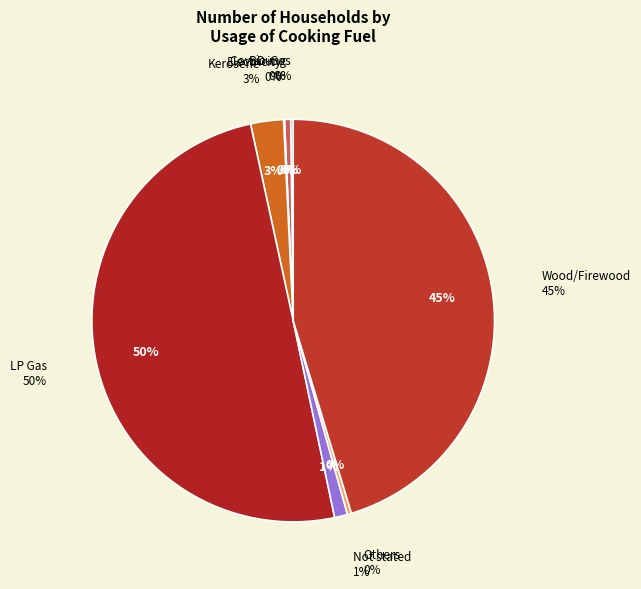

Which slice is the smallest?

Electricity